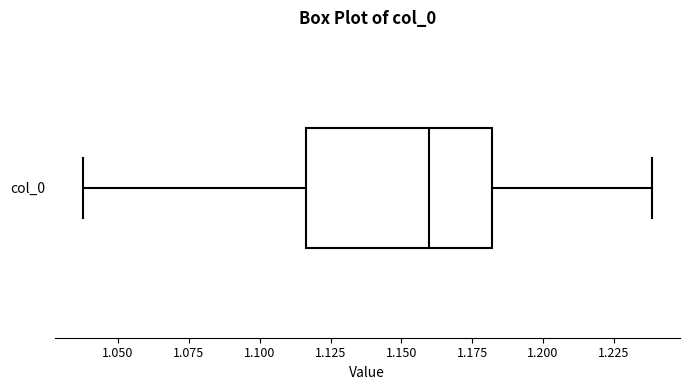

Read this box plot against the x-axis: the position of the median line, the range covered by the box, and the ends of both whiskers. The values are not printed on the chart, so give them approximately, as read against the axis.

median 1.160, box 1.115 to 1.180, whiskers 1.040 to 1.240